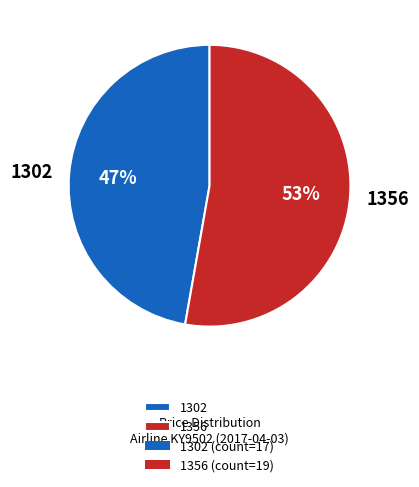

Does 1302 account for over 50% of the chart?

No